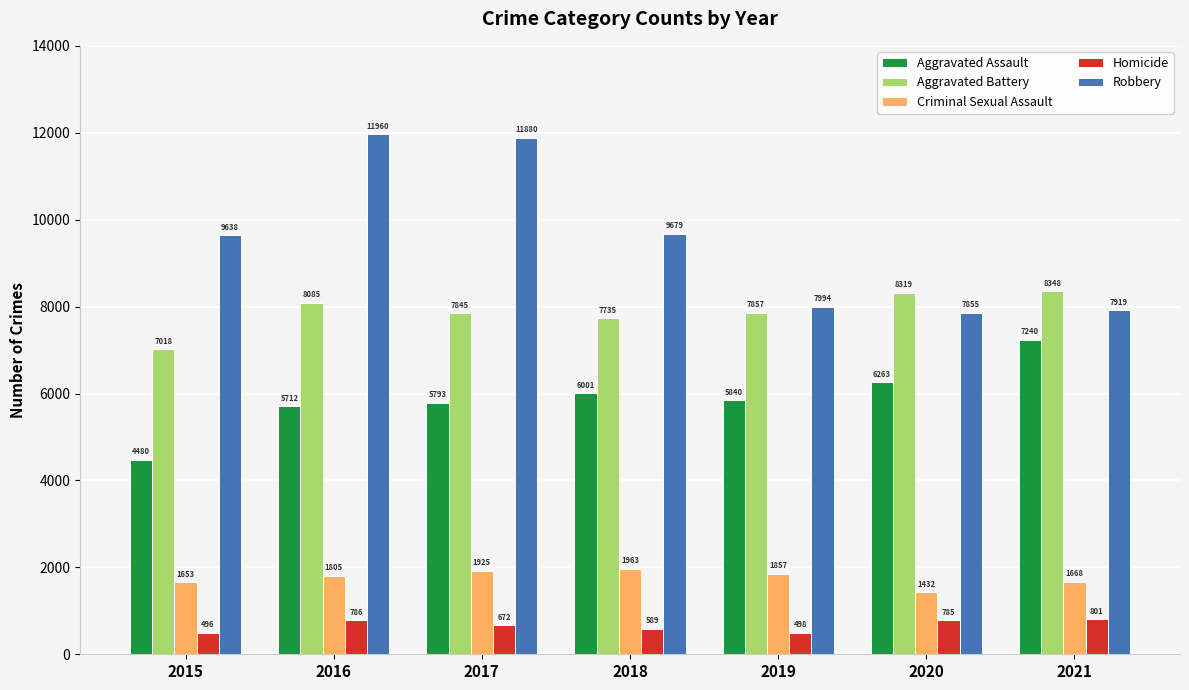

Which series has the largest range (max minus min)?

Robbery